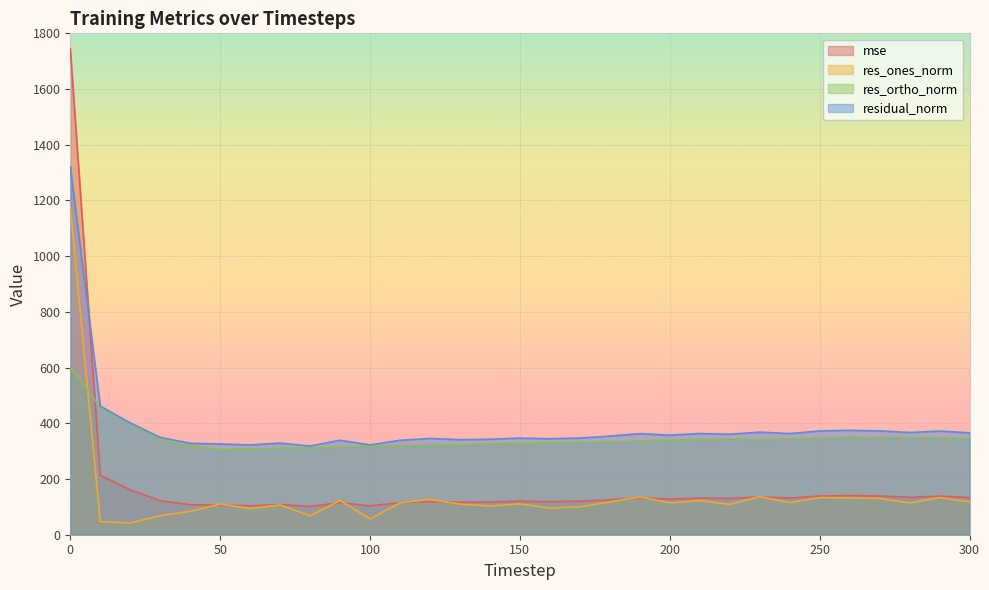

How many lines are shown in the chart?

4